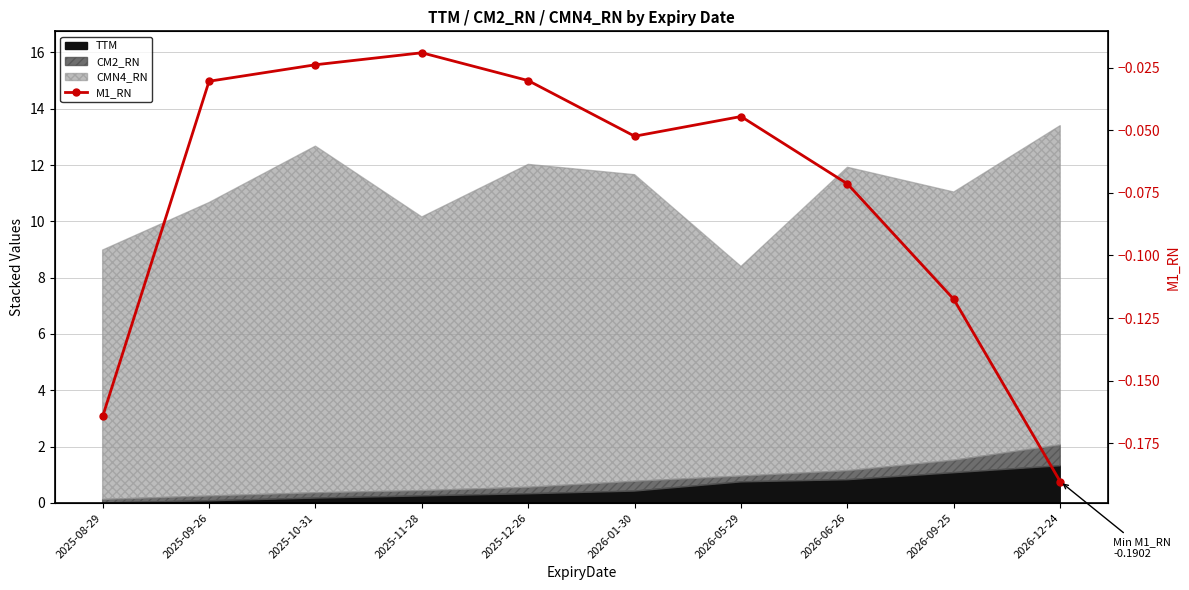

Reading right to left, extract all data points from this chart.

-0.2	-0.1	-0.1	-0.0	-0.1	-0.0	-0.0	-0.0	-0.0	-0.2